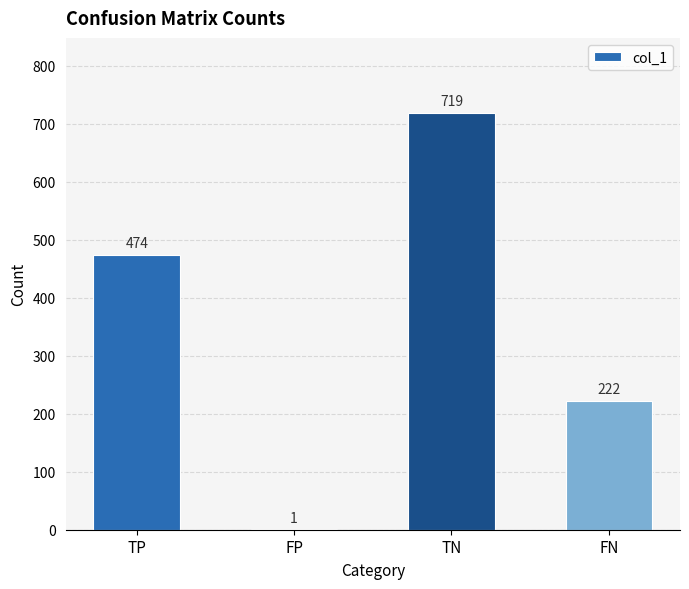

Which has a higher value, TN or FN?

TN